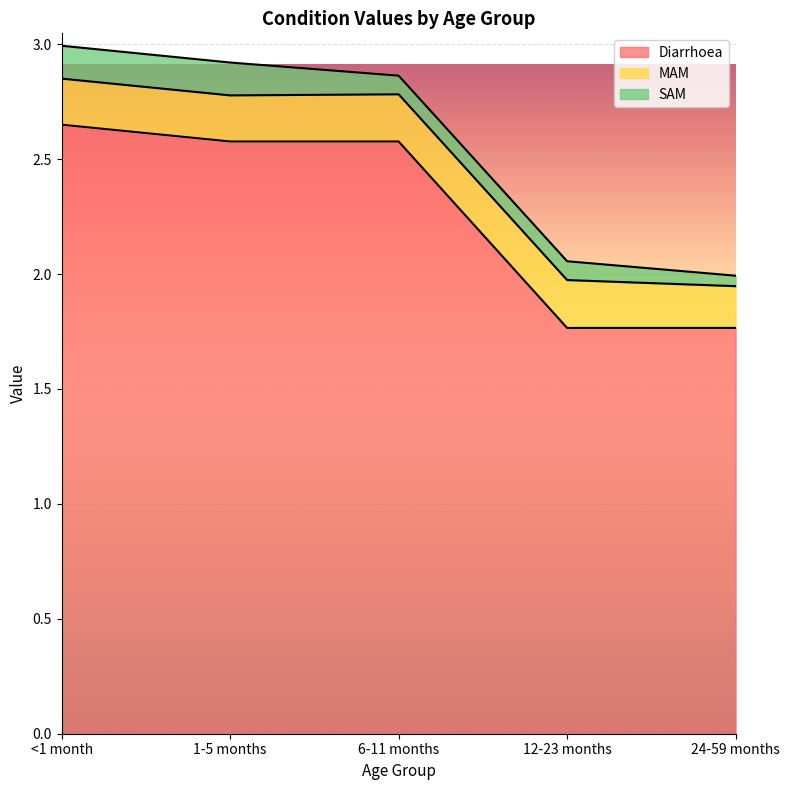

Which series has the widest spread of values?

Diarrhoea